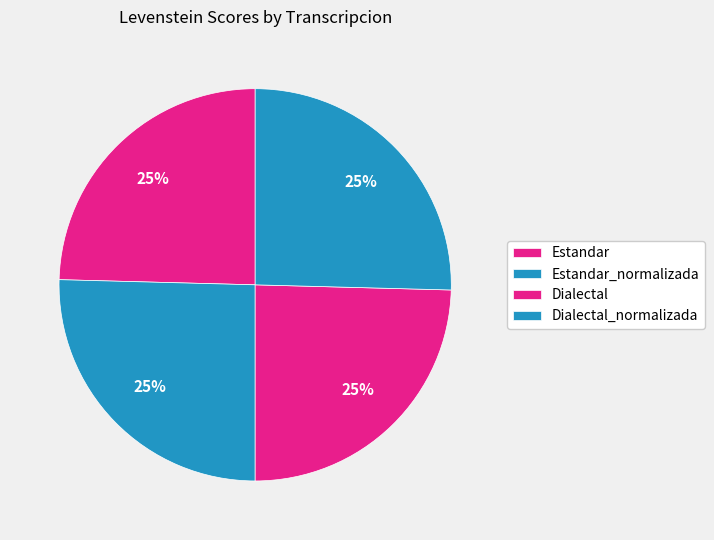

What percentage is NOT represented by Estandar_normalizada?

74.6%